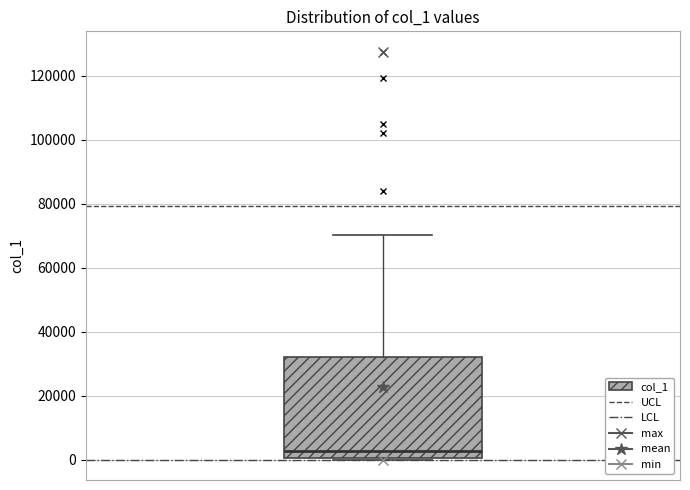

Where does the median line of the box sit on the y-axis? The values are not printed on the chart, so give them approximately, as read against the axis.

2000